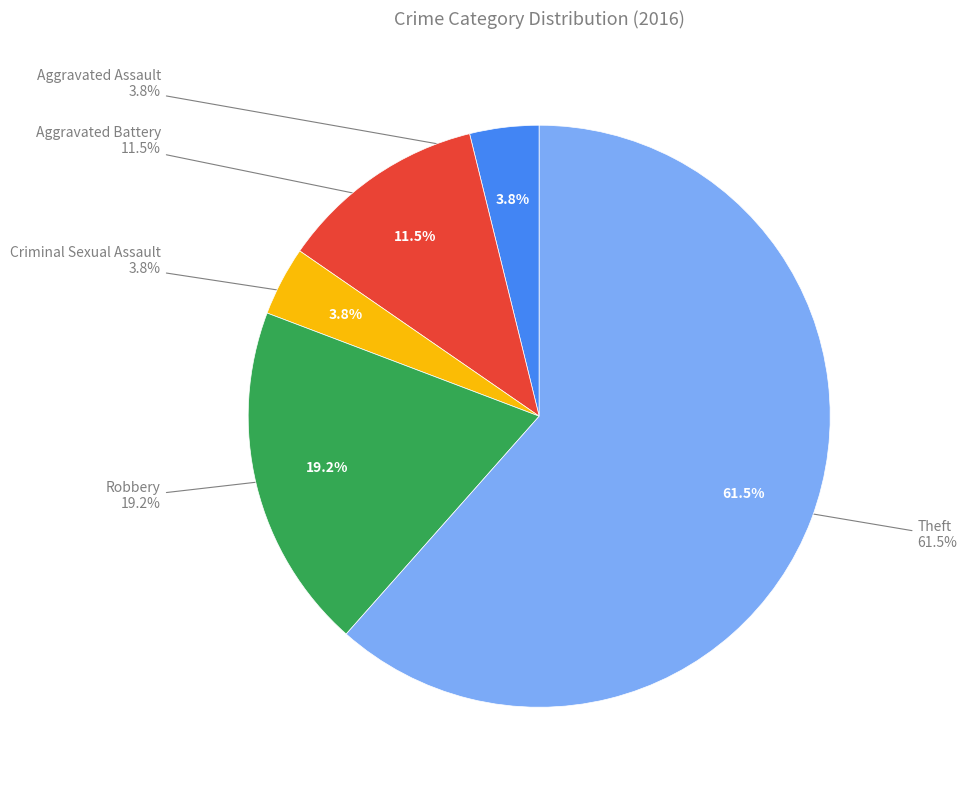

Rank the categories by value from highest to lowest.

Theft, Robbery, Aggravated Battery, Aggravated Assault, Criminal Sexual Assault